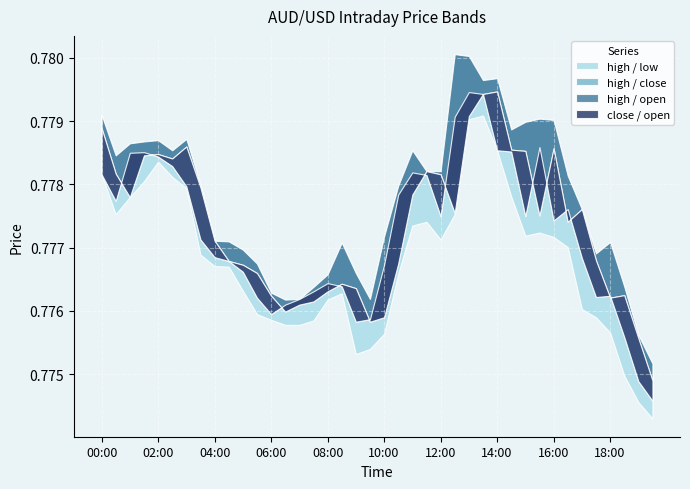

How many lines are shown in the chart?

4